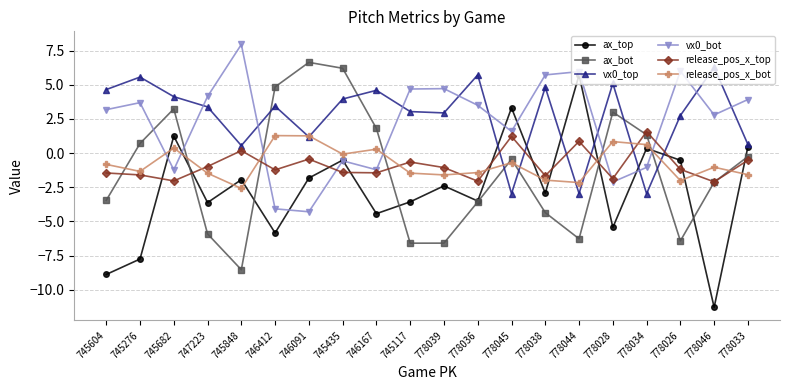

At which label does ax_top reach its minimum?

778046